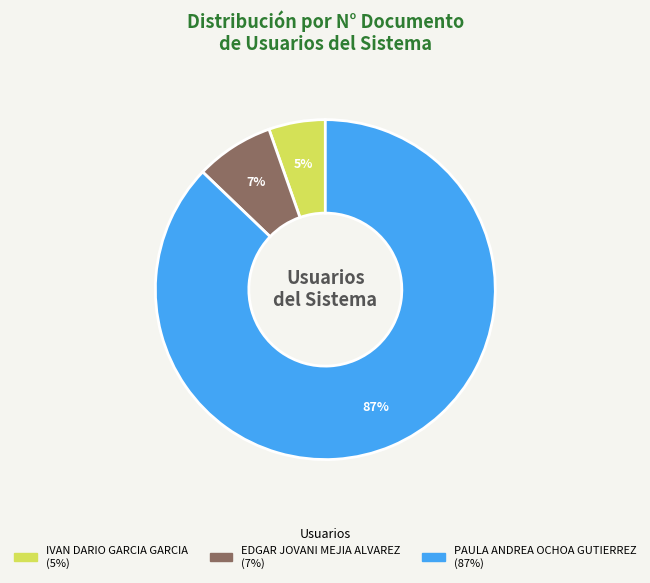

Approximately how many times larger is the value at IVAN DARIO GARCIA GARCIA compared to EDGAR JOVANI MEJIA ALVAREZ?

0.7